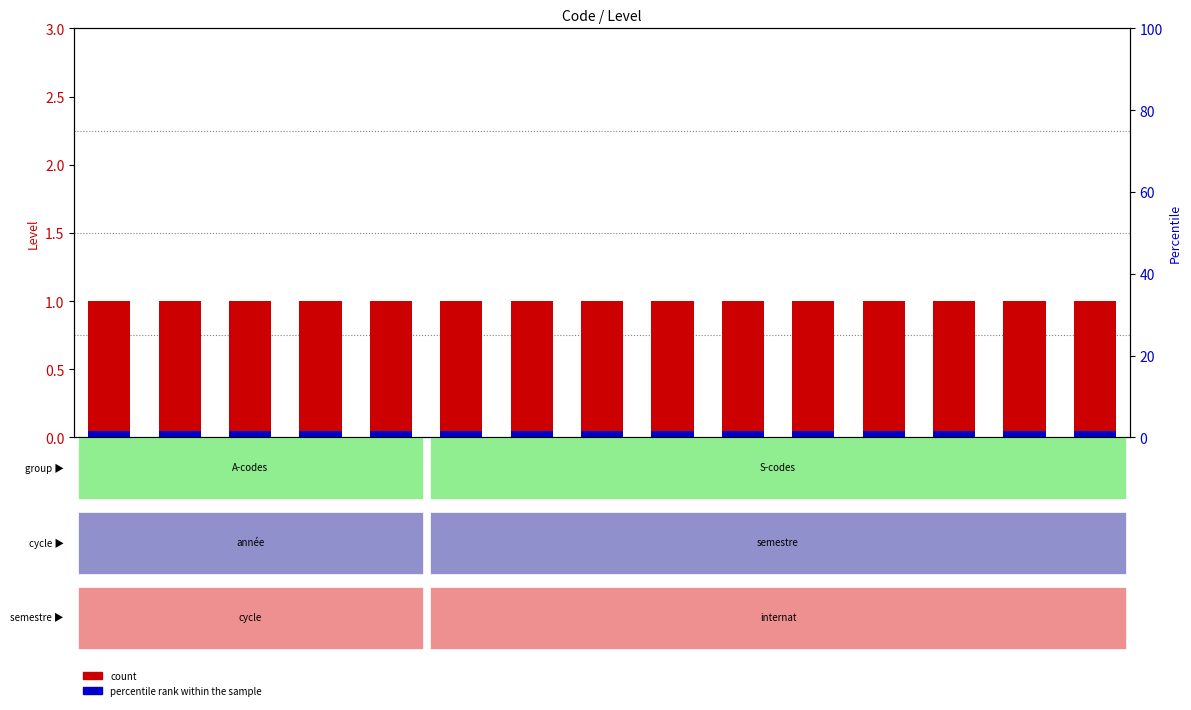

Rank the categories by percentile rank within the sample value from highest to lowest.

A06, A07, A08, A09, C02, S01, S02, S03, S04, S05, S06, S07, S08, S09, S10